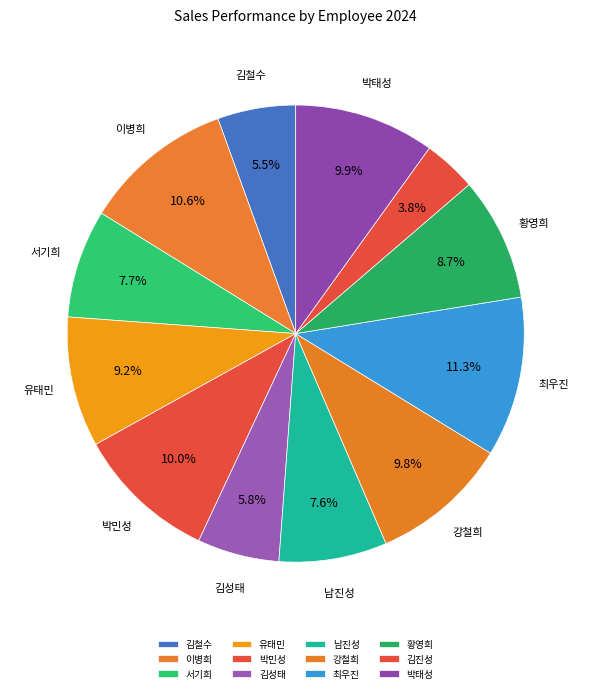

How many slices are in this pie chart?

12